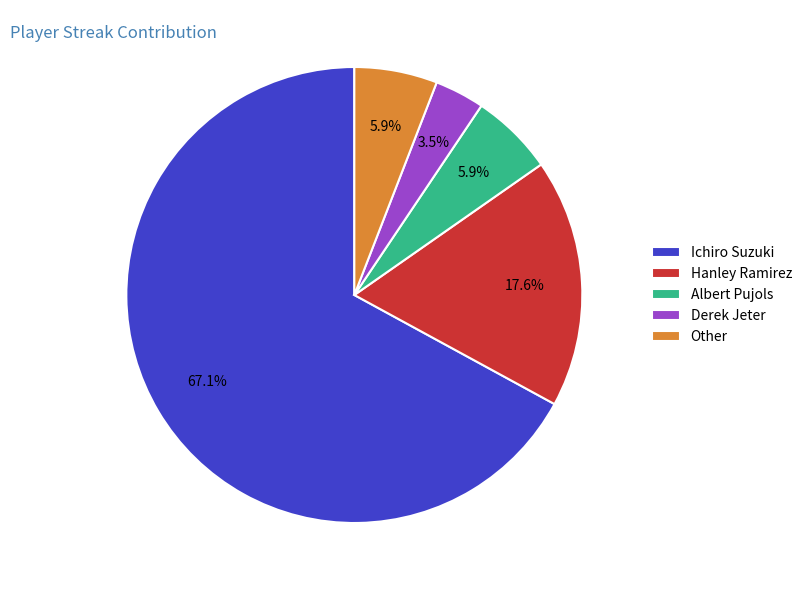

Which slice represents more than half of the pie?

Ichiro Suzuki